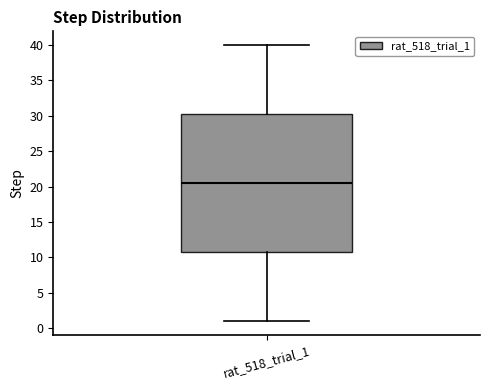

Transcribe this box plot: give where the median line is, the range the box spans, and where the two whiskers end, as read against the y-axis. The values are not printed on the chart, so give them approximately, as read against the axis.

median 20.5, box 11.0 to 30.5, whiskers 1.0 to 40.0